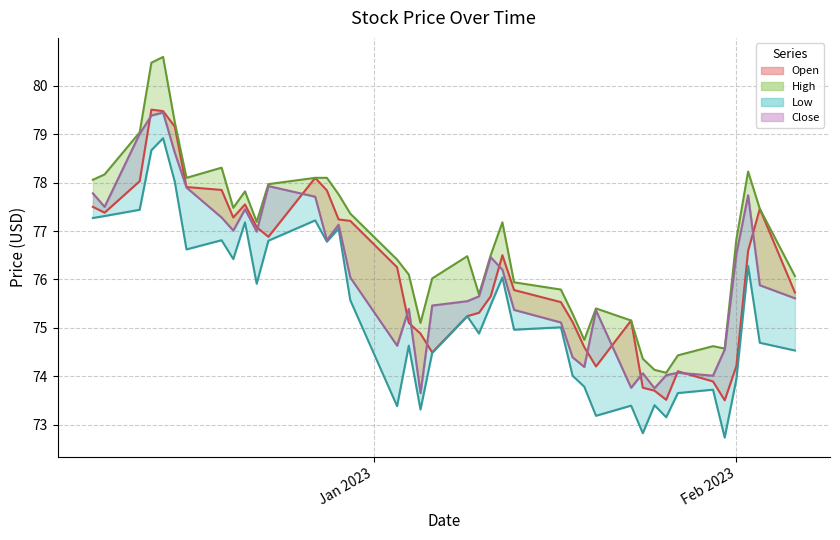

List the series in order of their peak value, lowest first.

Low, Close, Open, High